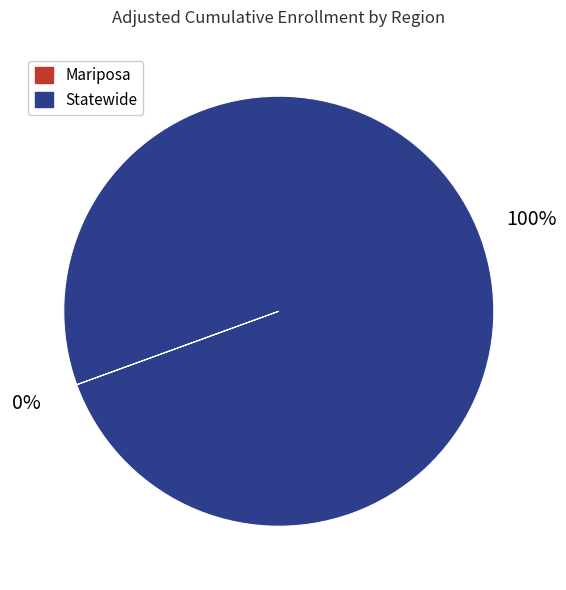

To the nearest percent, what is the difference between the largest and smallest slice percentages?

100%